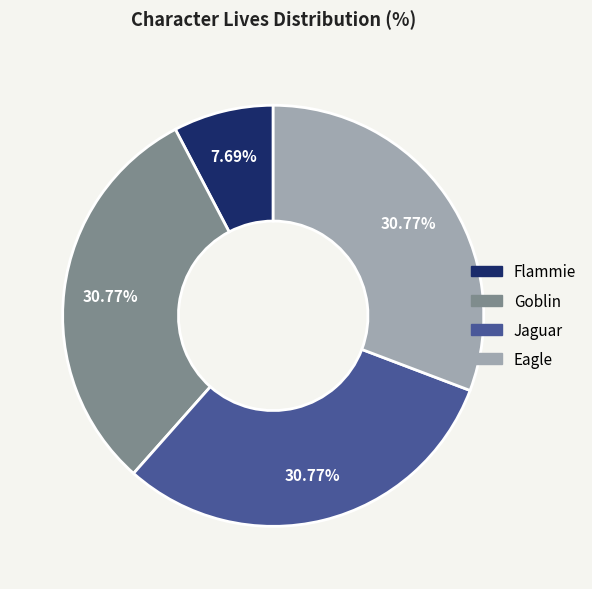

Is Jaguar the majority of the pie?

No